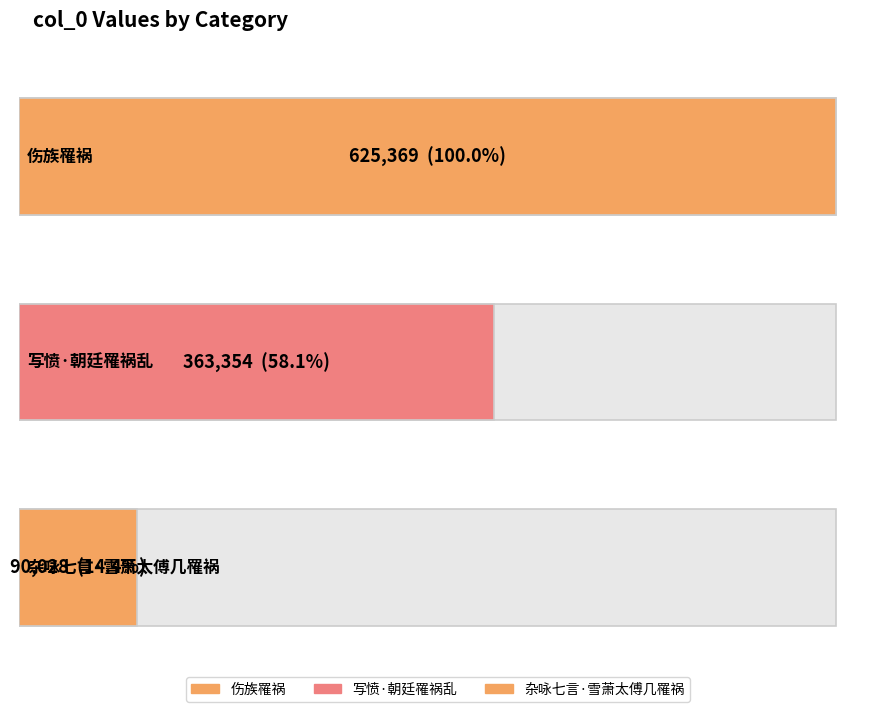

What is the greatest value displayed?

625369